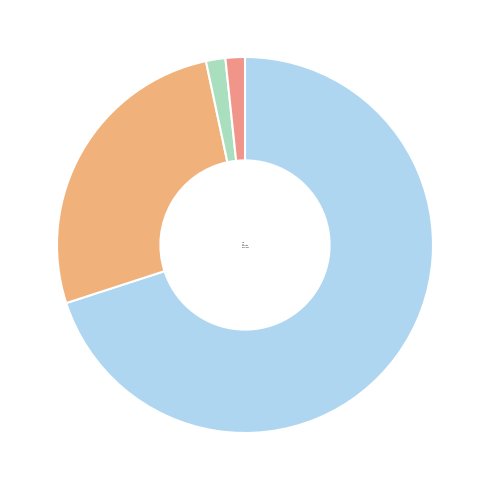

How many slices are in this pie chart?

4